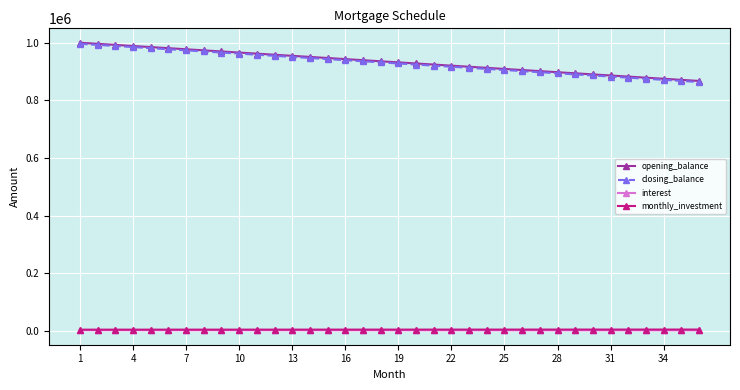

What is the lowest value of the opening_balance series?

867424.2